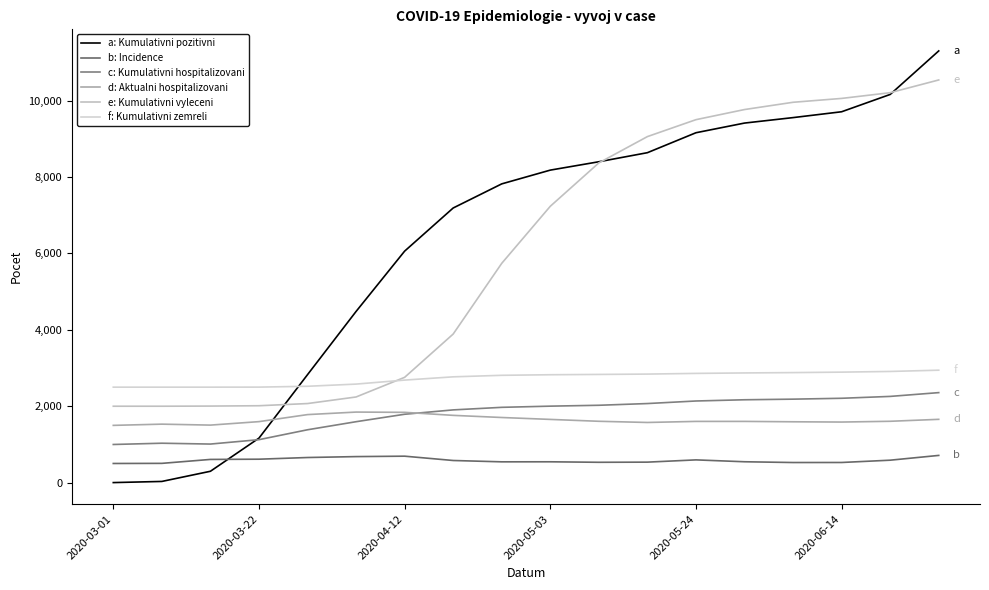

What is the difference between the maximum and minimum values in the d: Aktualni hospitalizovani series?

348